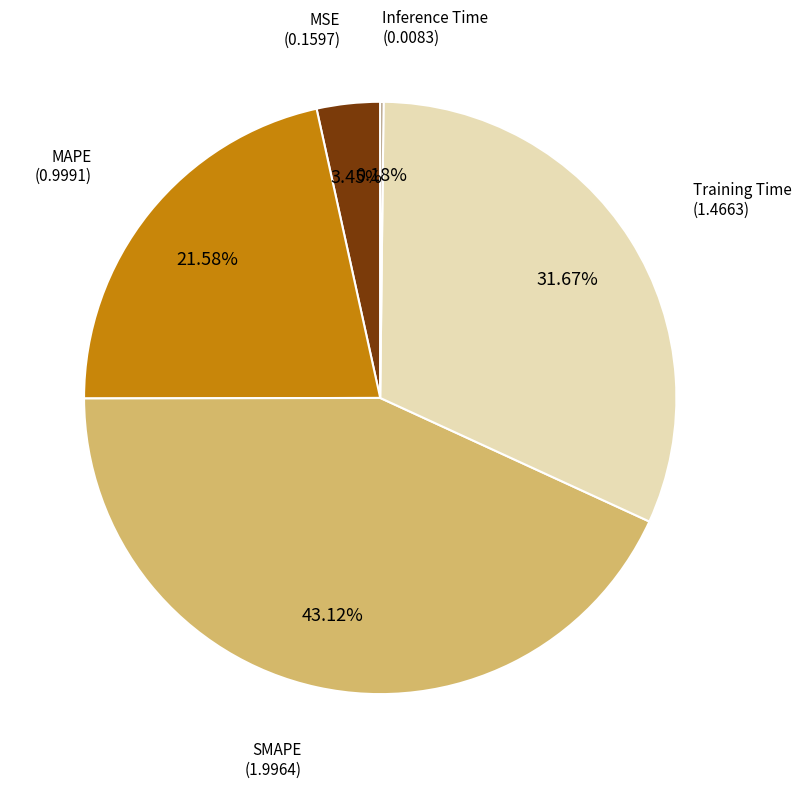

Does any single category account for the majority?

No